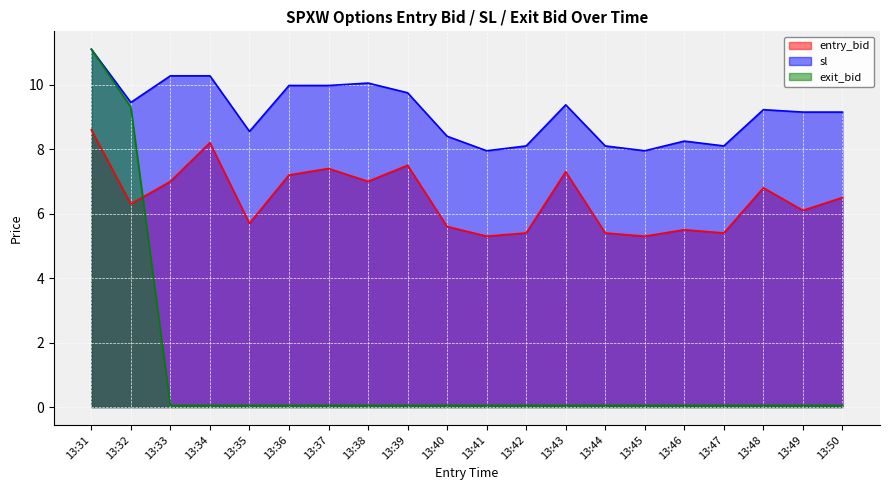

What is the value of the exit_bid point at the 3rd from the left?

0.1